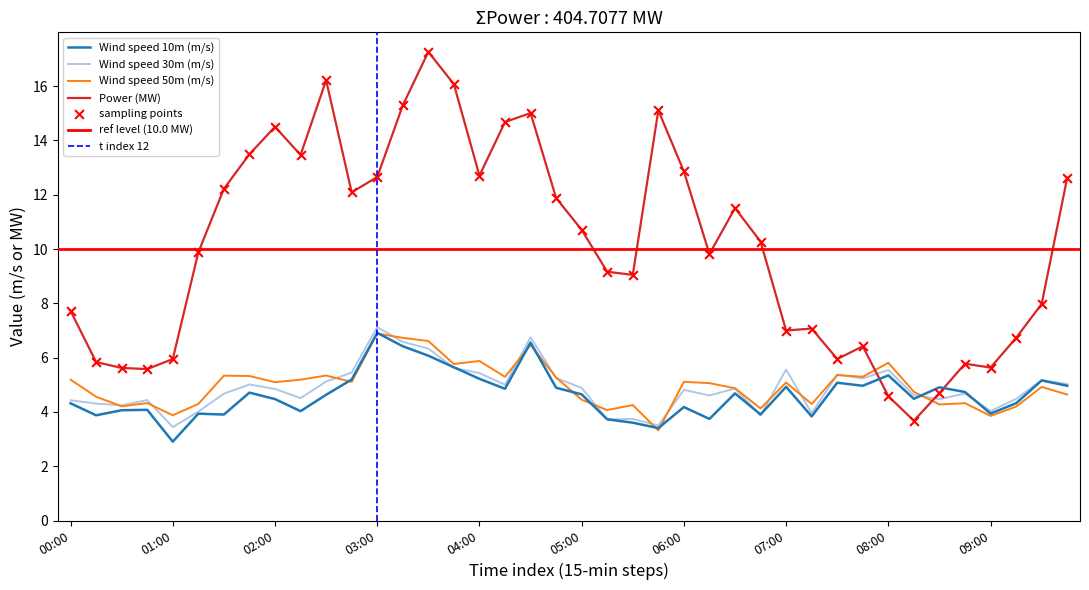

What is the minimum value for Wind speed 10m (m/s)?

2.9